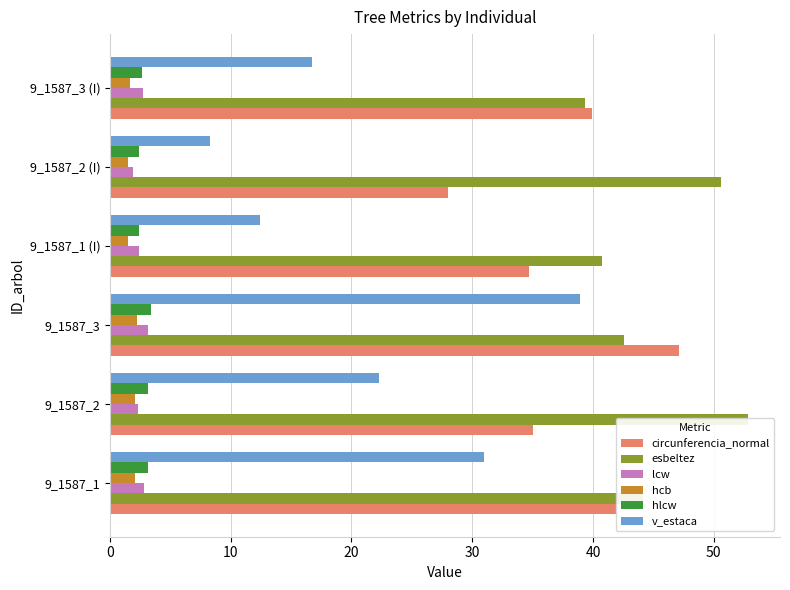

What is the value of the esbeltez bar at the 6th from the left?

39.4